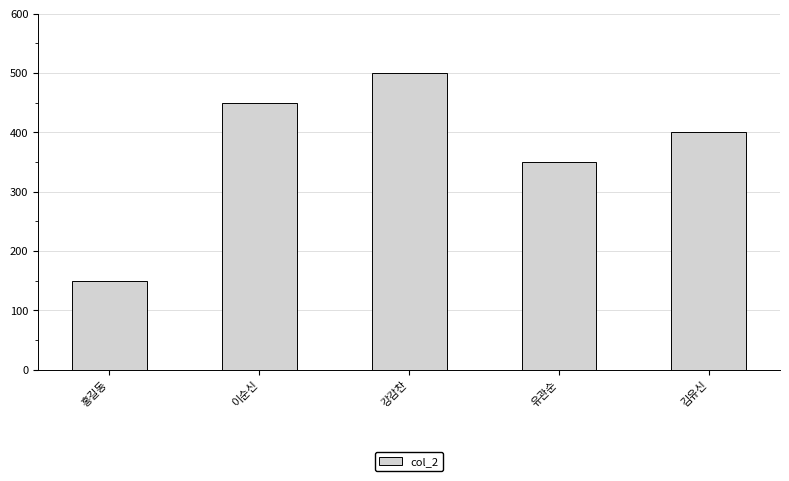

Is it true that the value at 이순신 is 450?

True